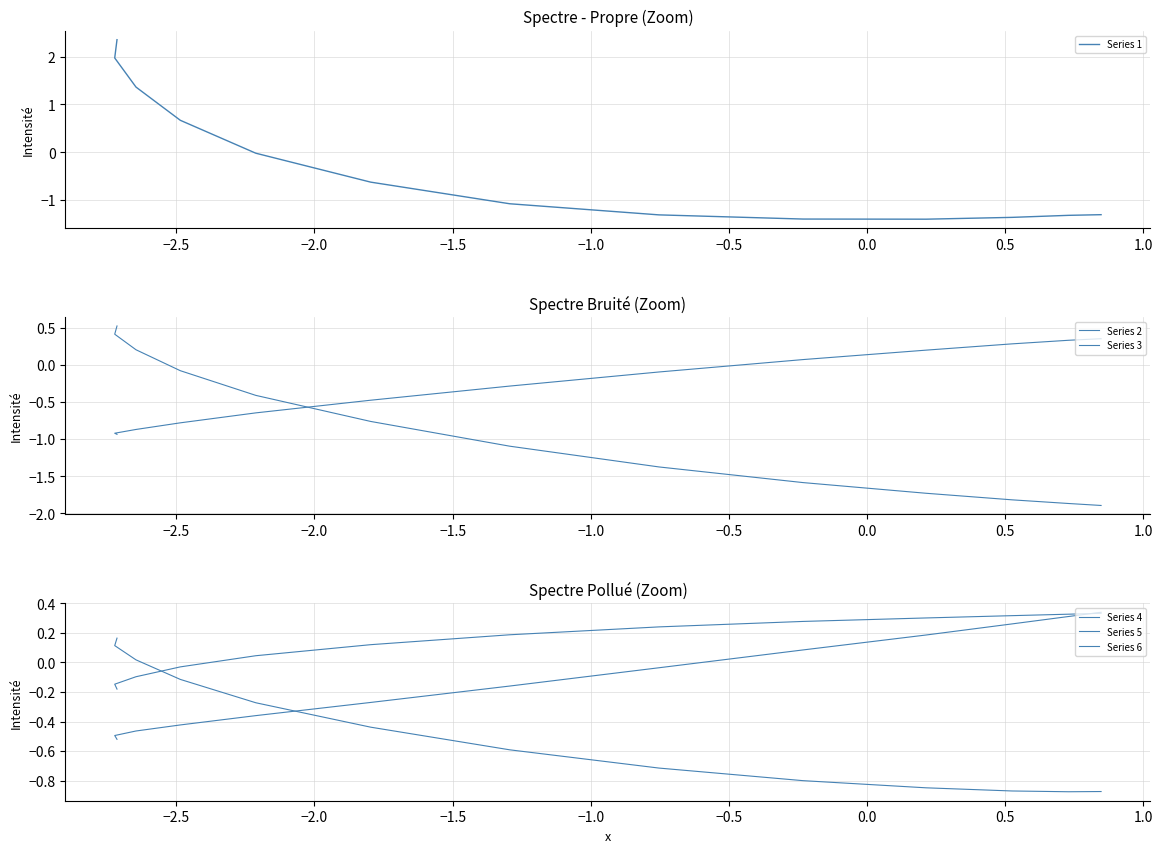

What is the lowest value of the Series 6 series?

-0.5